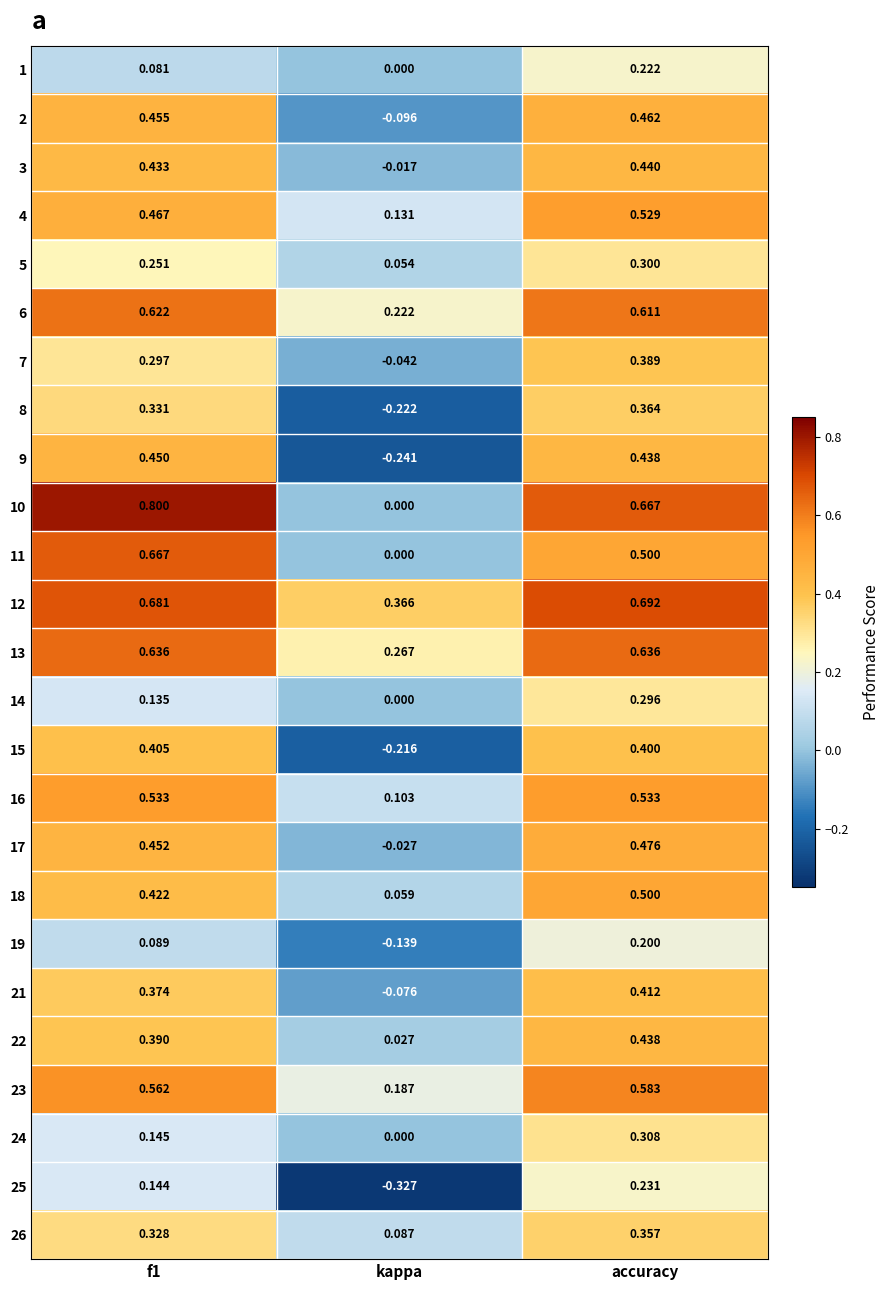

At which category is the sum across all series the highest?

accuracy